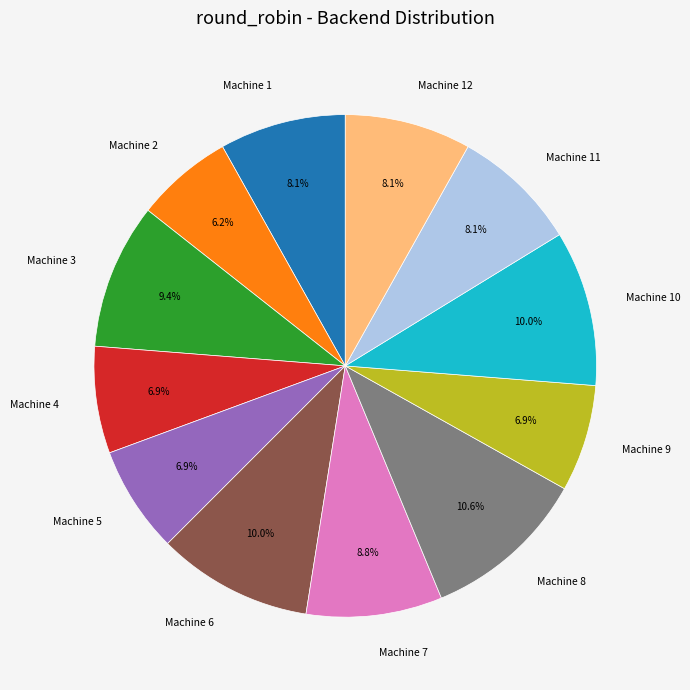

What percentage is the Machine 1 slice, to the nearest percent?

8%